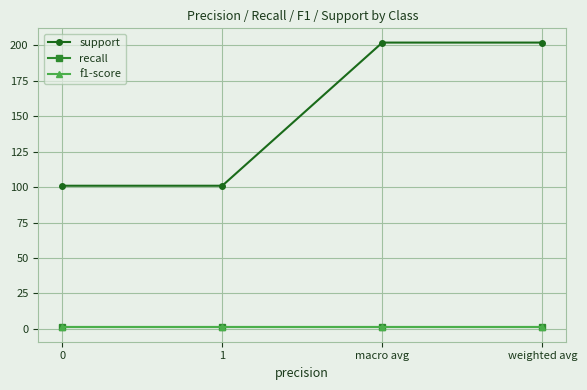

True or false: recall has more than 1 points higher than both neighbors.

False